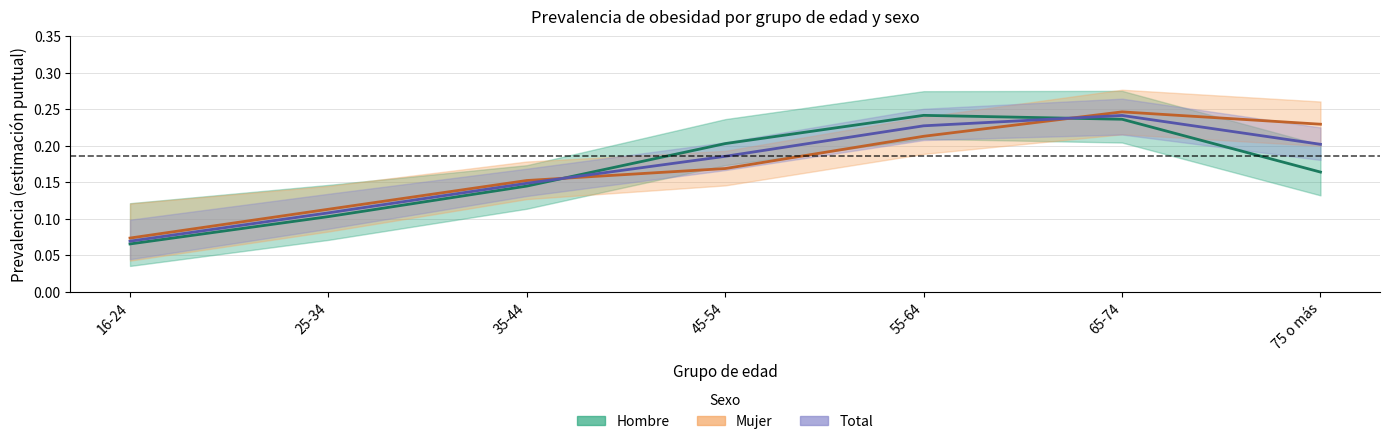

Reading left to right, extract all data points from this chart.

Hombre: 0.1	0.1	0.1	0.2	0.2	0.2	0.2
Mujer: 0.1	0.1	0.2	0.2	0.2	0.2	0.2
Total: 0.1	0.1	0.1	0.2	0.2	0.2	0.2